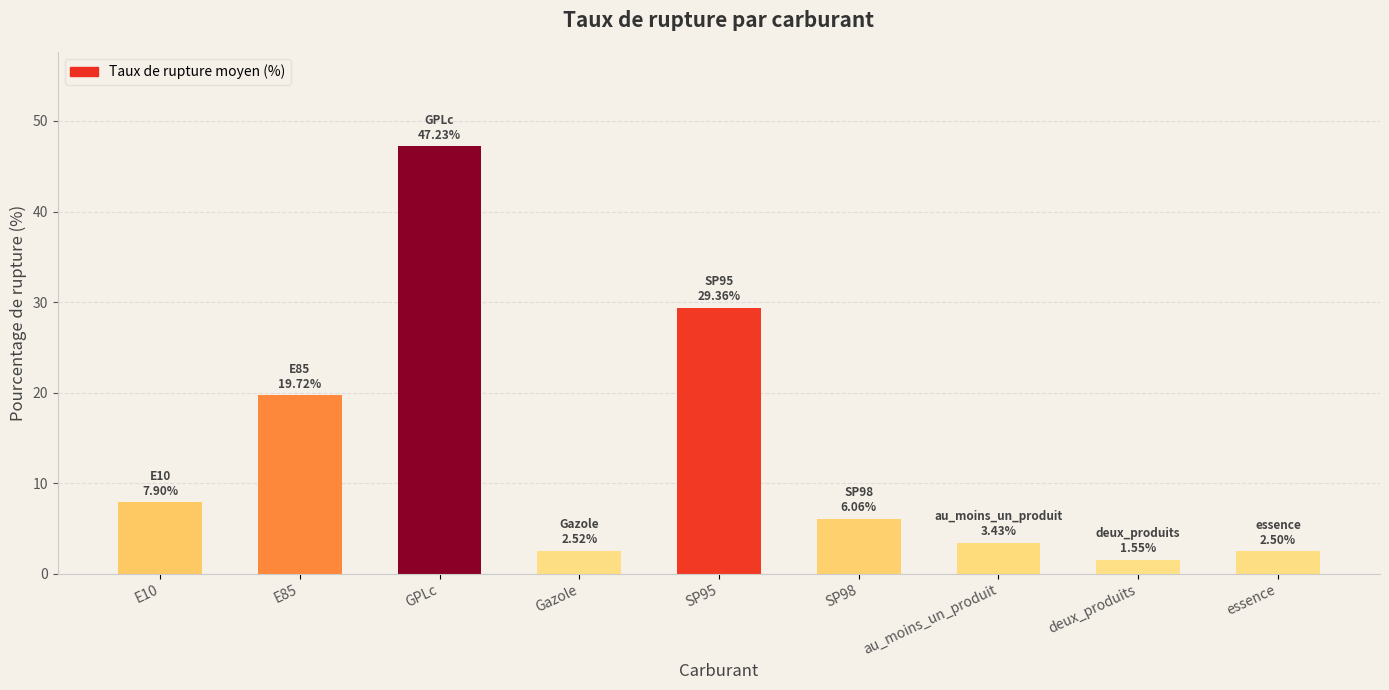

Between E10 and Gazole, which is larger?

E10